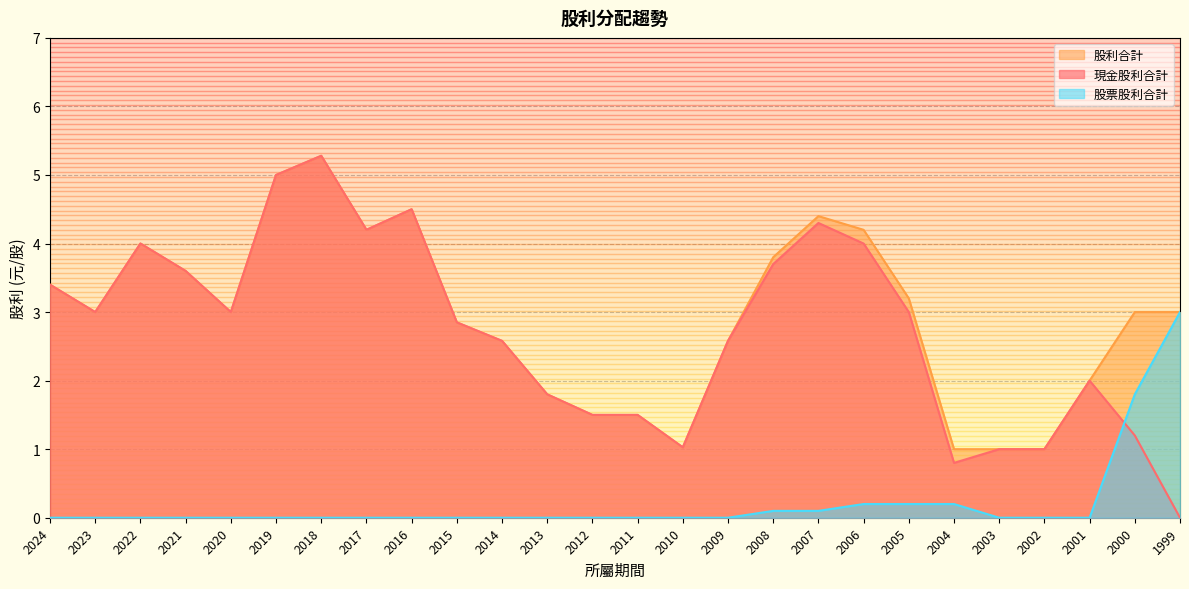

Is the value of 現金股利合計 at 2021 greater than the value of 股票股利合計 at 2016?

Yes